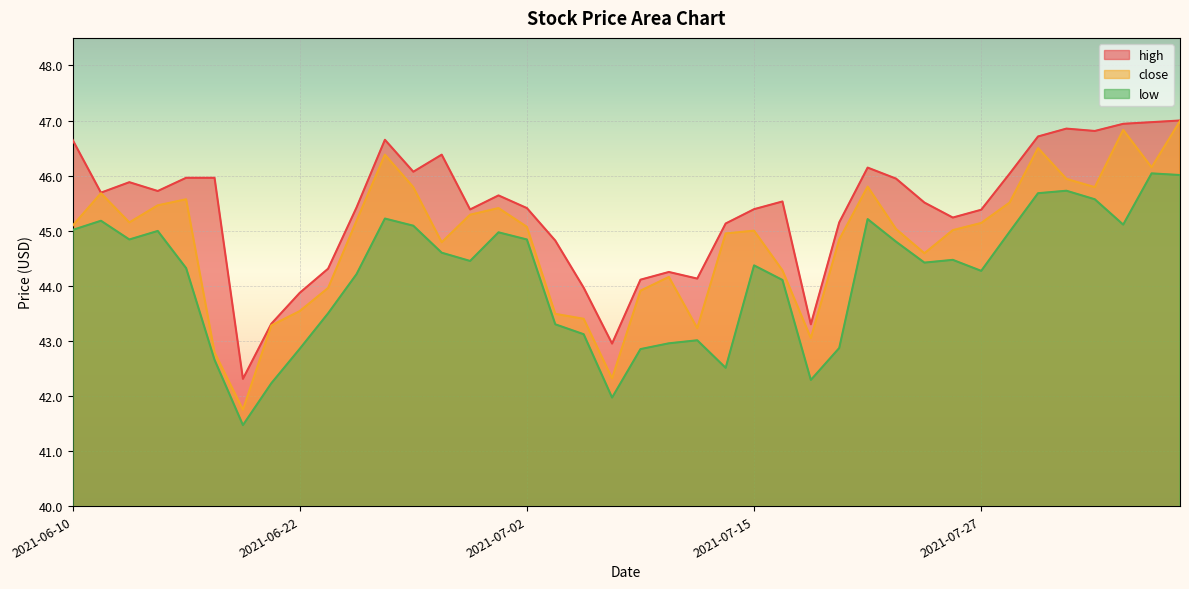

What is the label of the 36th point from the right?

2021-06-16